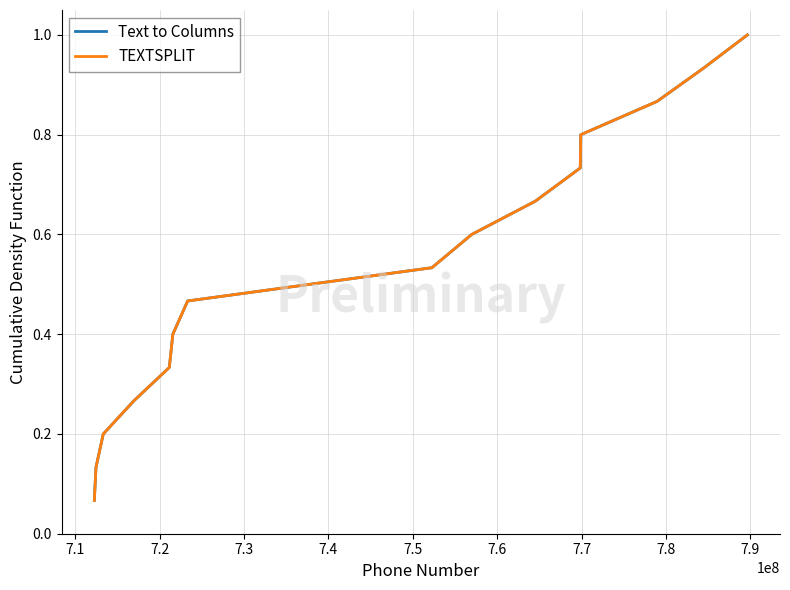

Which series has the largest total across all categories?

Text to Columns